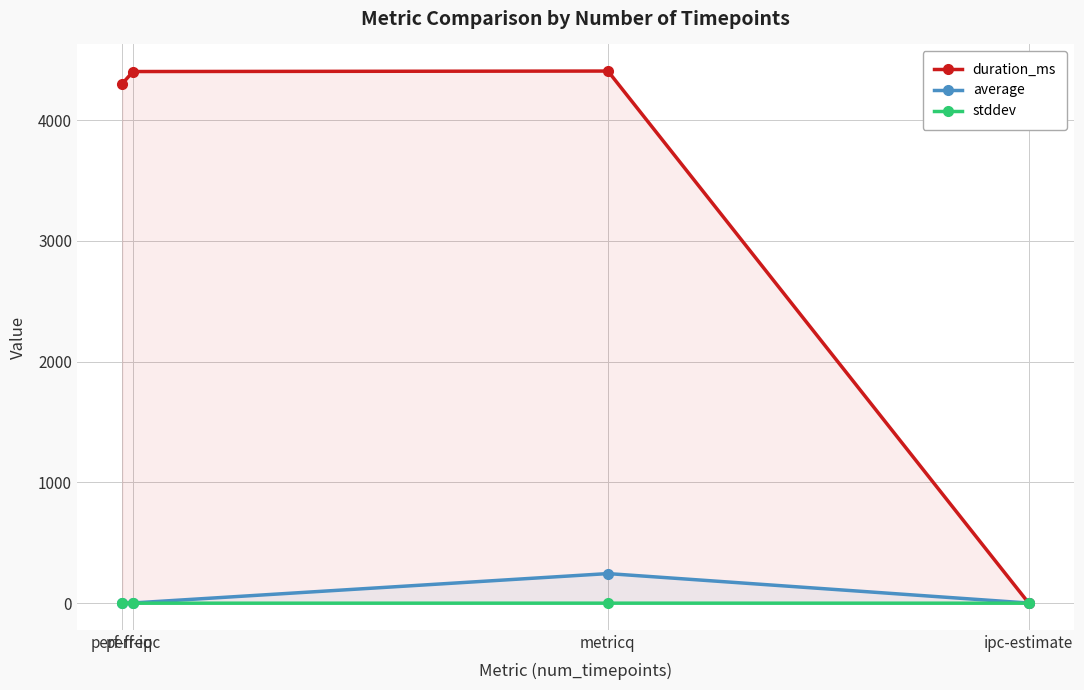

How many lines are shown in the chart?

3